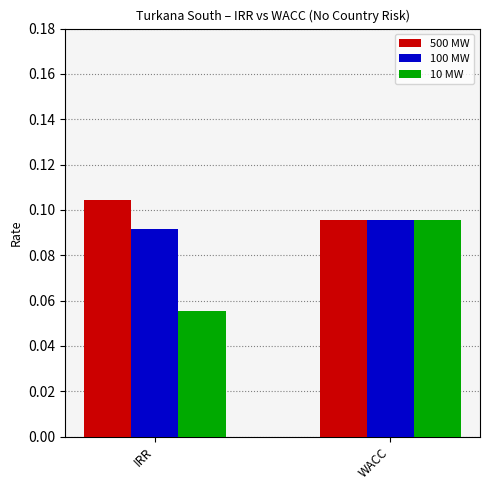

How many bars are there in total?

6